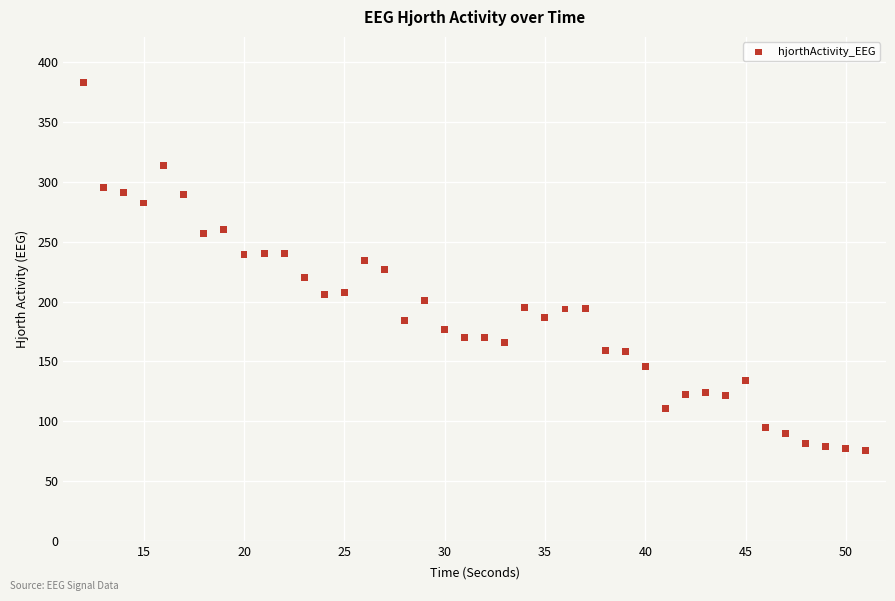

What is the range of Y values (max minus min)?

307.7